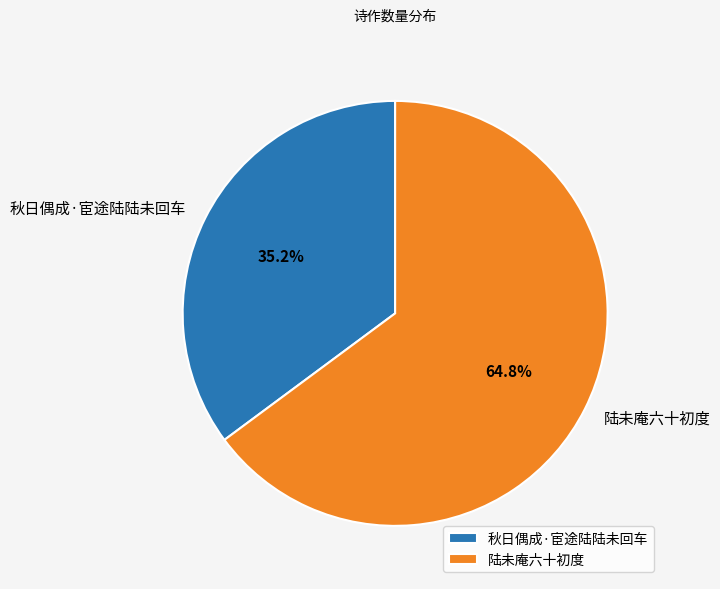

Does 秋日偶成·宦途陆陆未回车 represent more than half of the total?

No